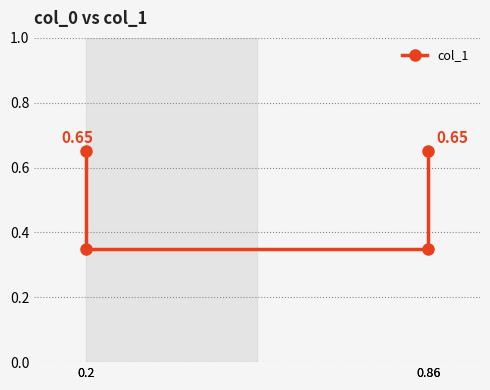

True or false: the data shows 0.7 at 0.86.

True